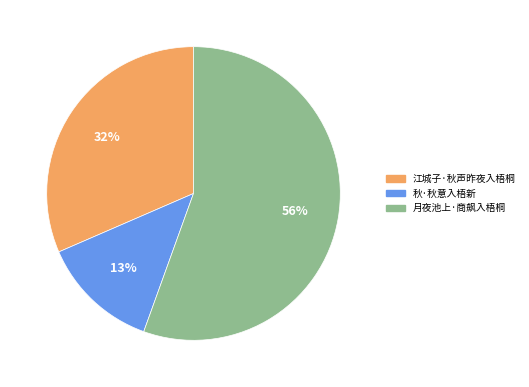

What percentage is the 秋·秋意入梧新 slice, to the nearest percent?

13%